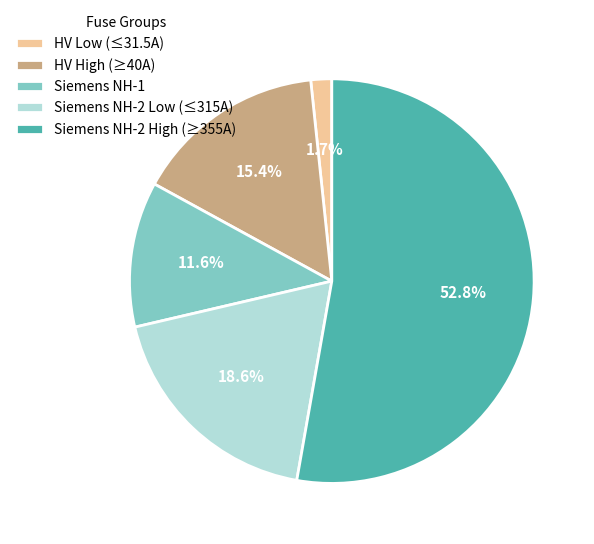

Is the sum of HV Low (≤31.5A) and Siemens NH-1 greater than half?

No